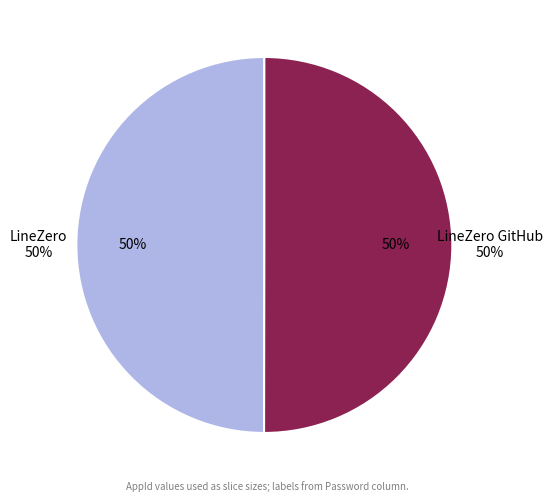

Rank the categories by value from highest to lowest.

LineZero GitHub, LineZero